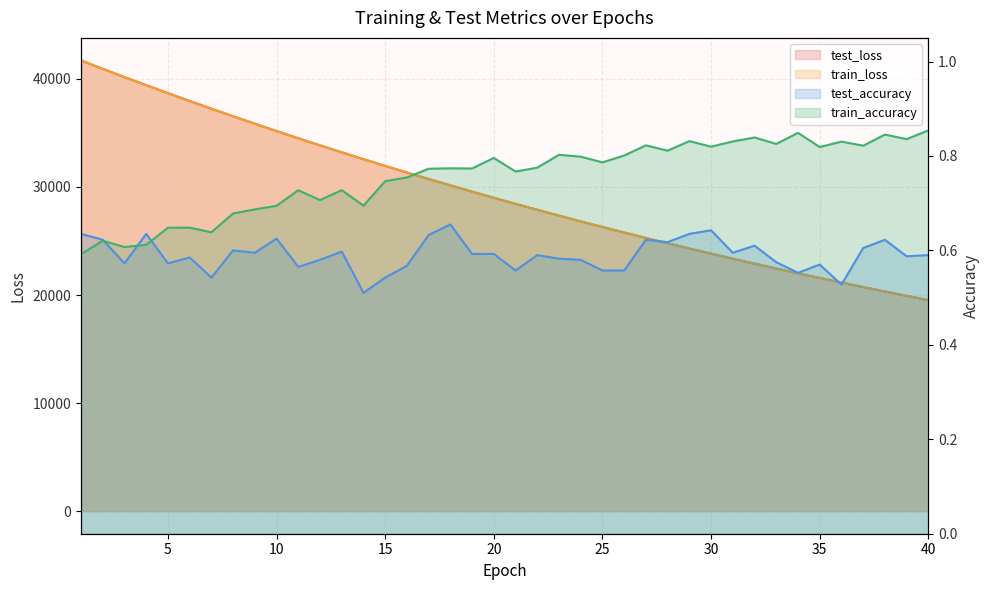

What is the difference between the second highest and minimum values in the test_loss series?

21399.7